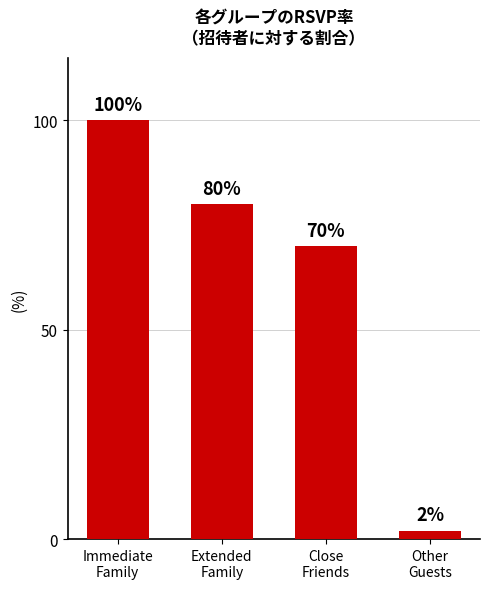

How many values are below 80?

2